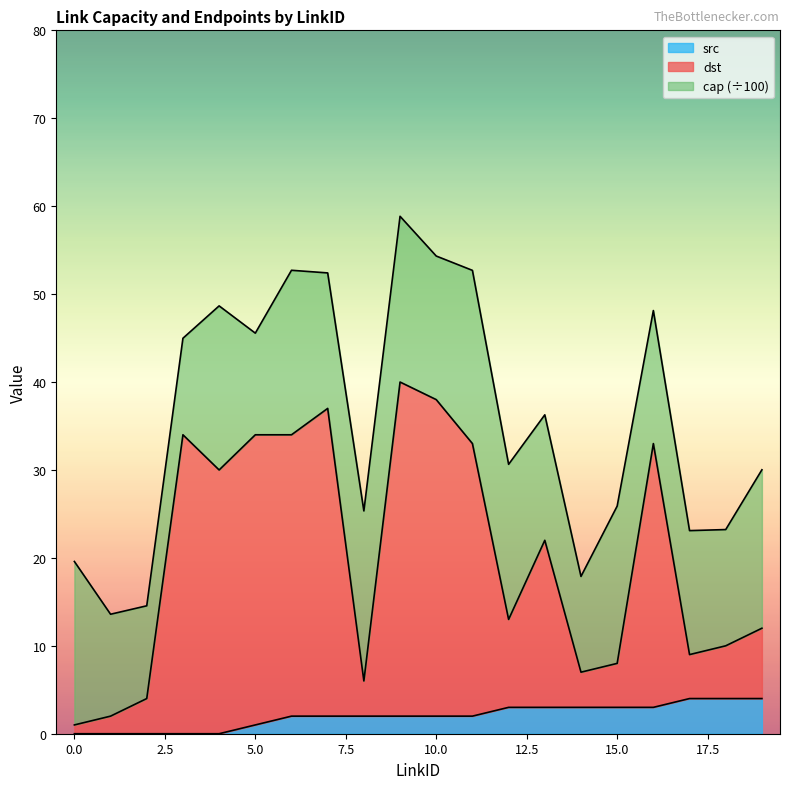

What is the highest value of the src series?

4.0